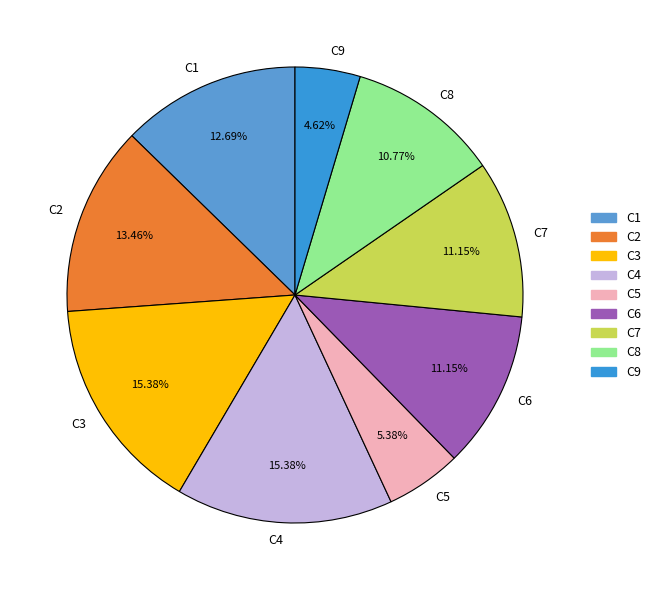

Does any single category account for the majority?

No